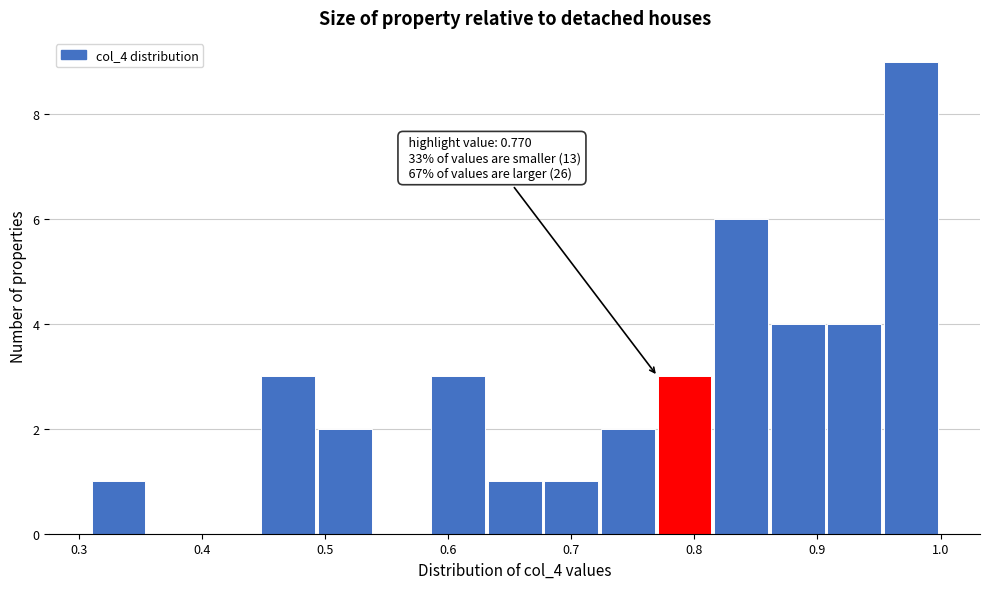

Which range on the x-axis has the tallest bar?

0.954 to 1.000